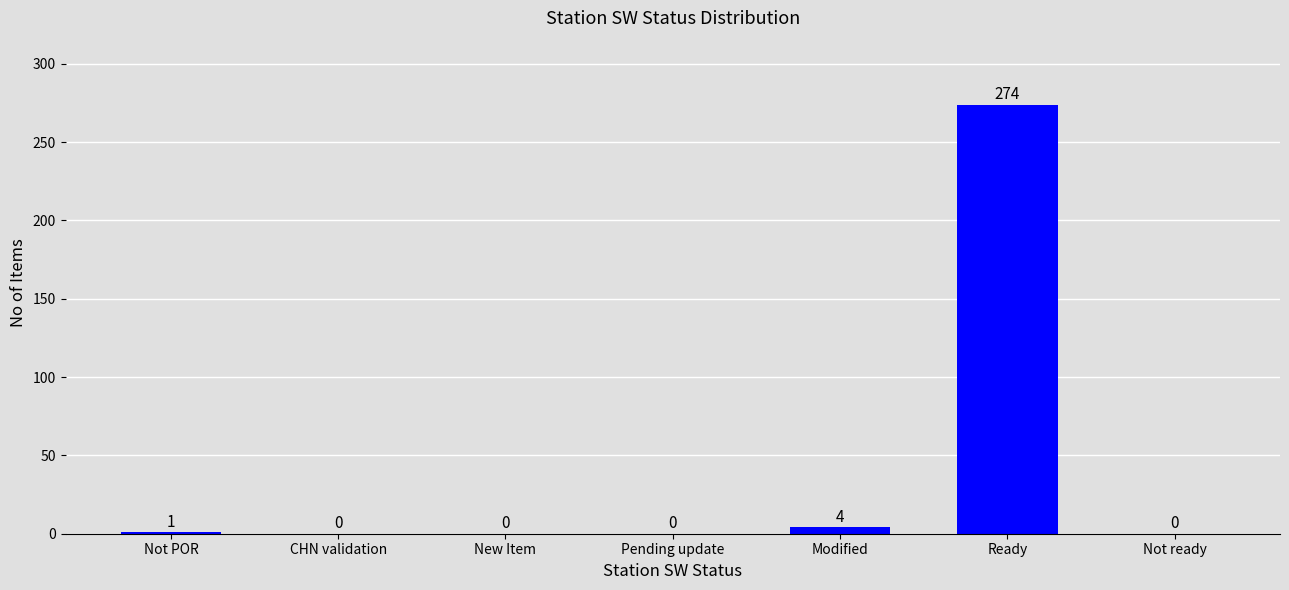

What is the sum of all values?

279